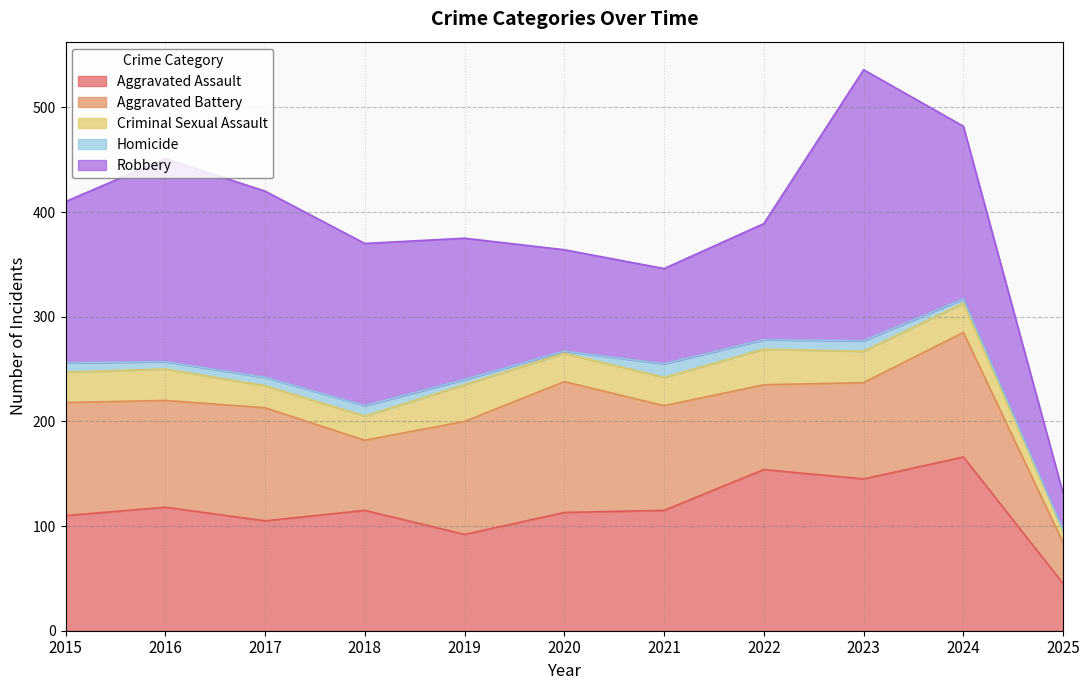

Between 2020 and 2023, which is larger?

2023